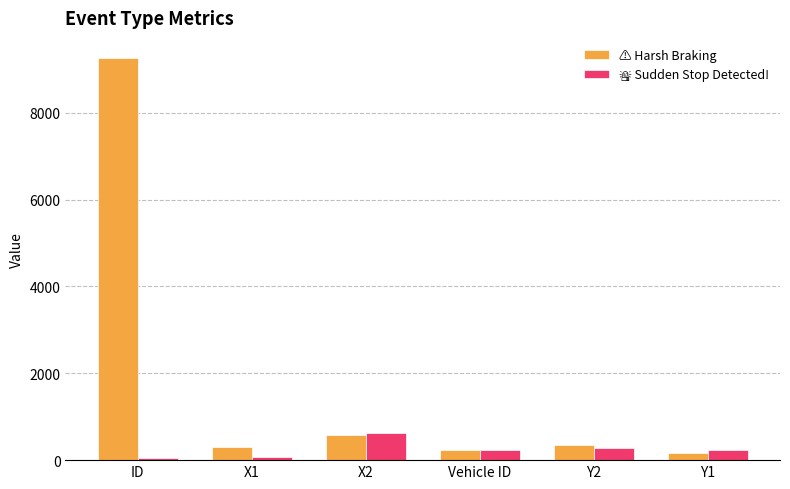

At which category is the sum across all series the highest?

ID